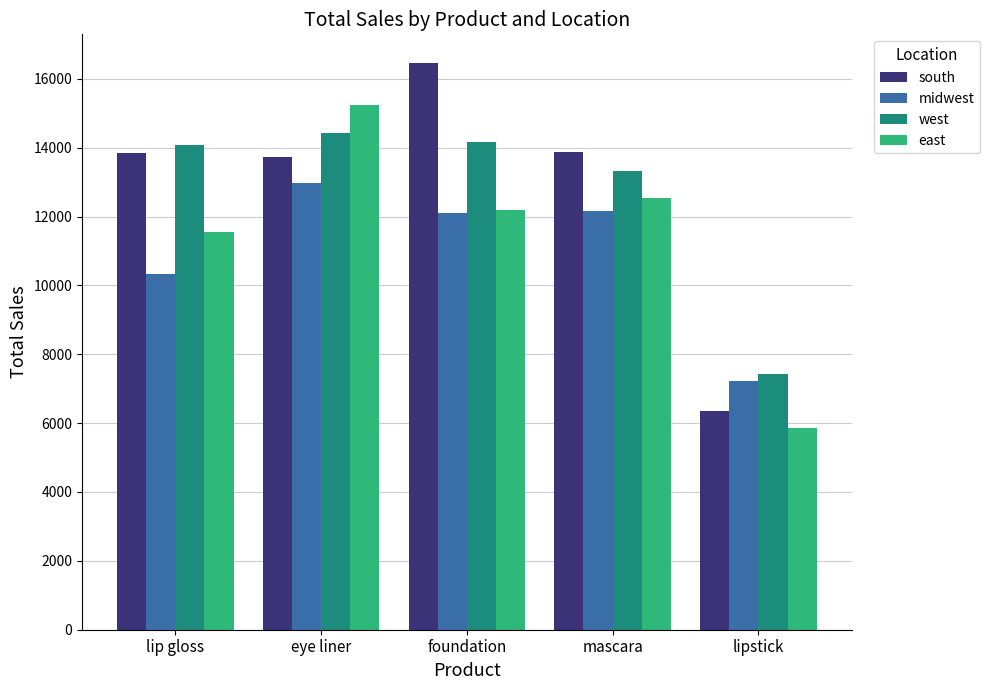

Which series has the largest range (max minus min)?

south